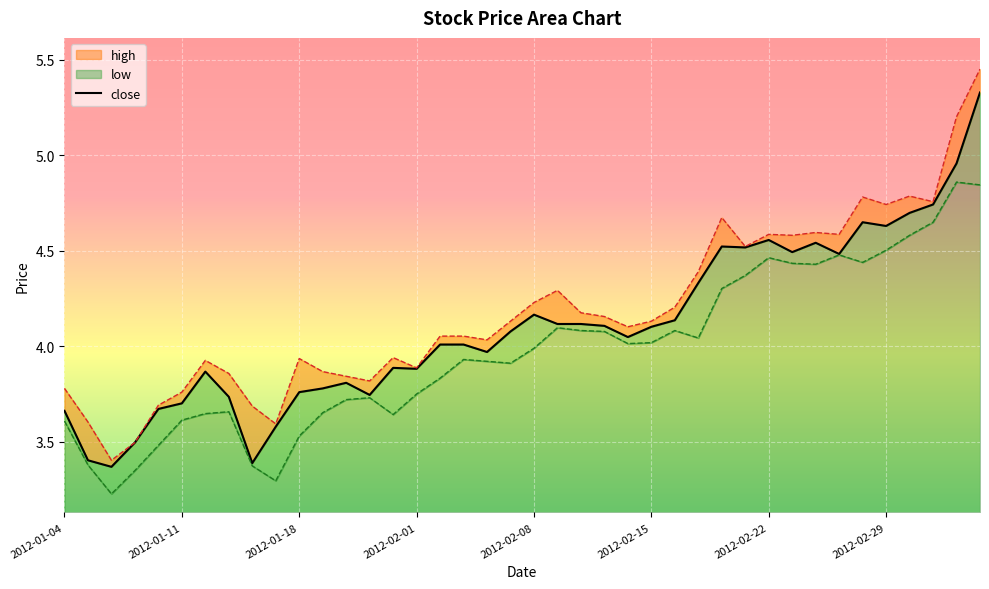

What is the difference between the values at 10 and 8?

0.4